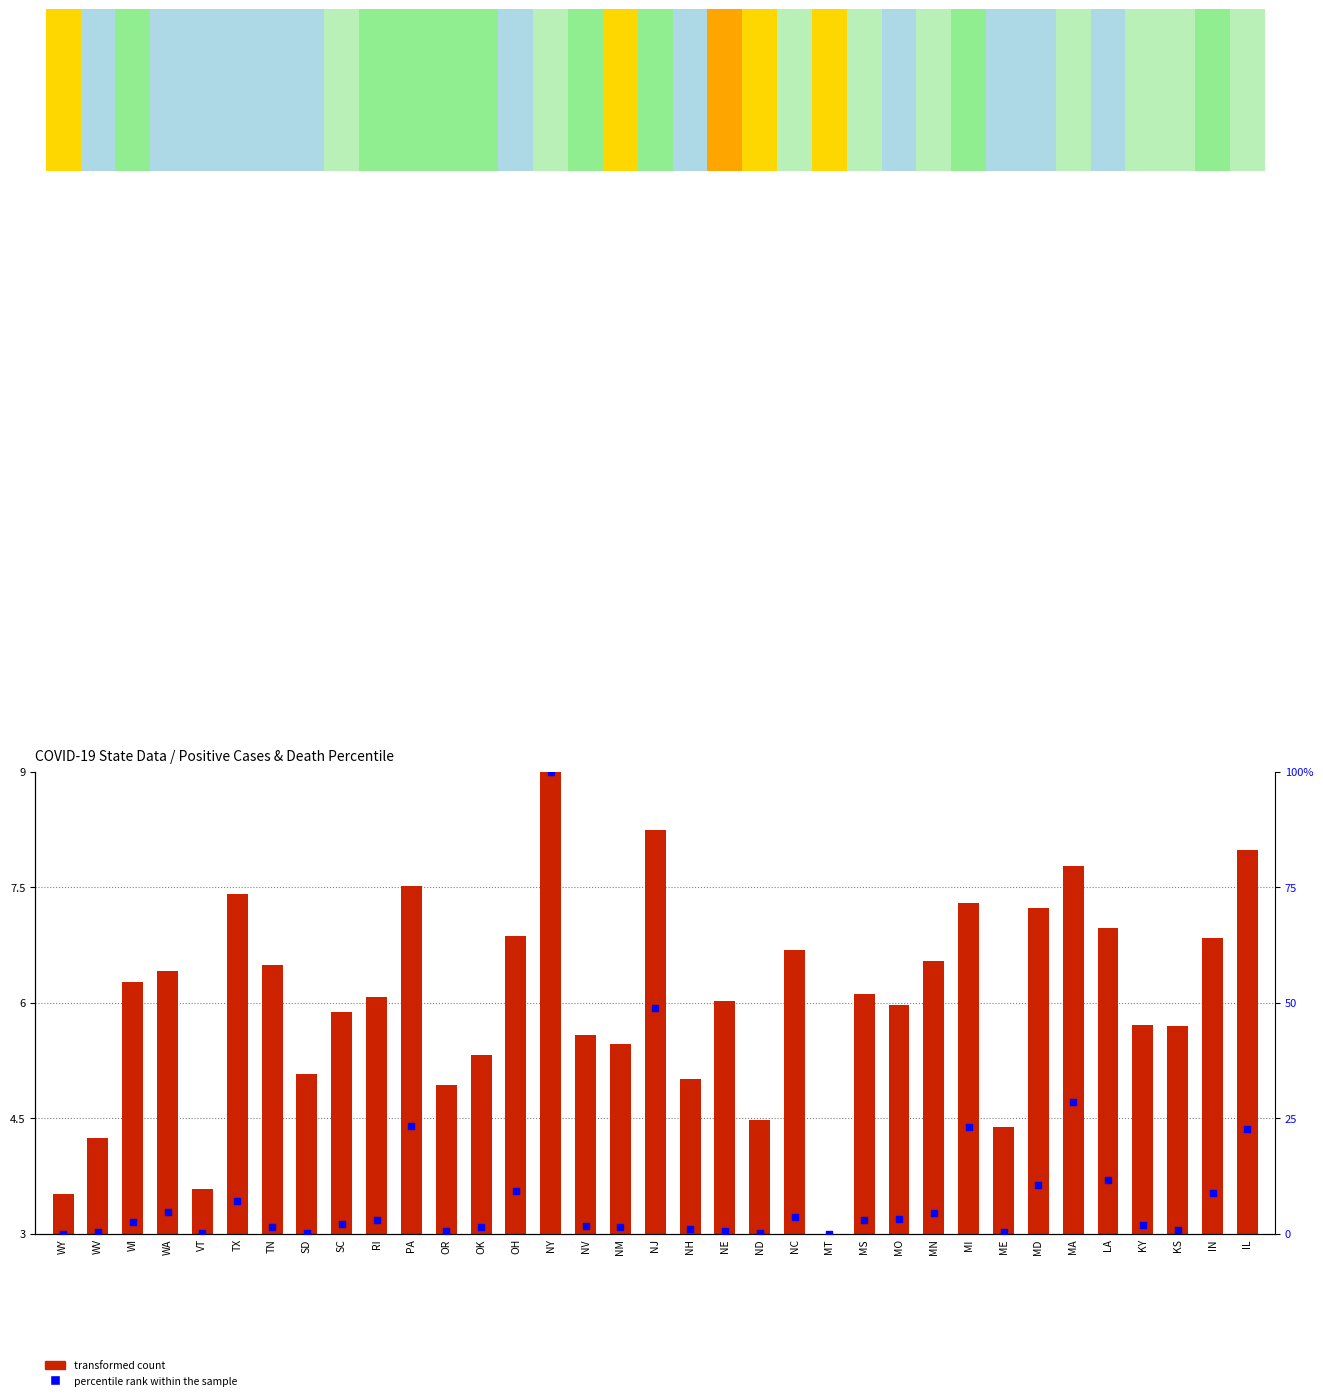

Is the value of transformed count at RI greater than the value of percentile rank within the sample at KY?

Yes